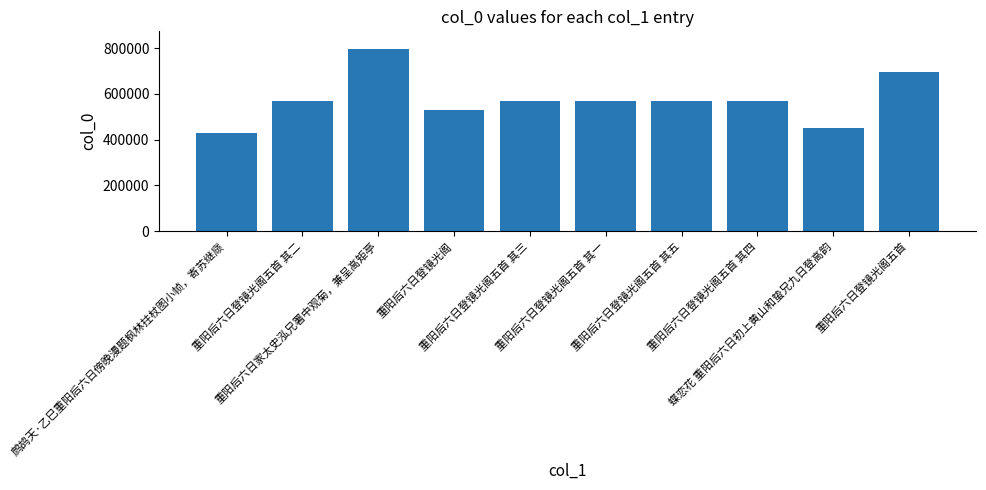

What is the smallest value displayed?

428049